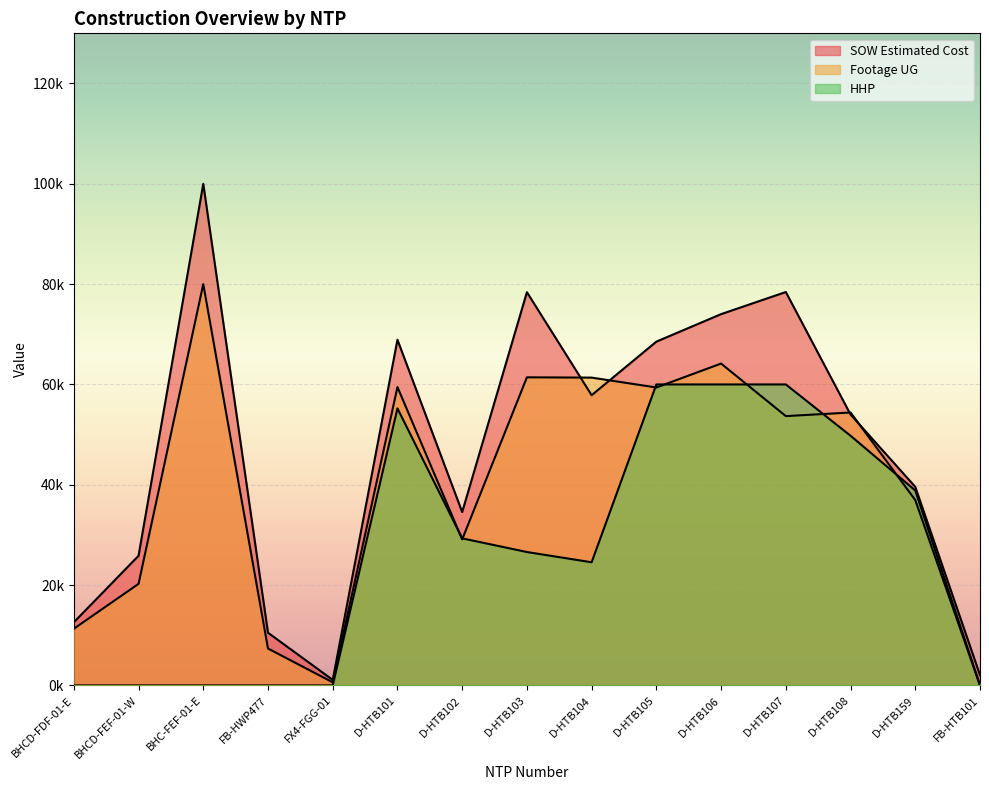

How many lines are shown in the chart?

3